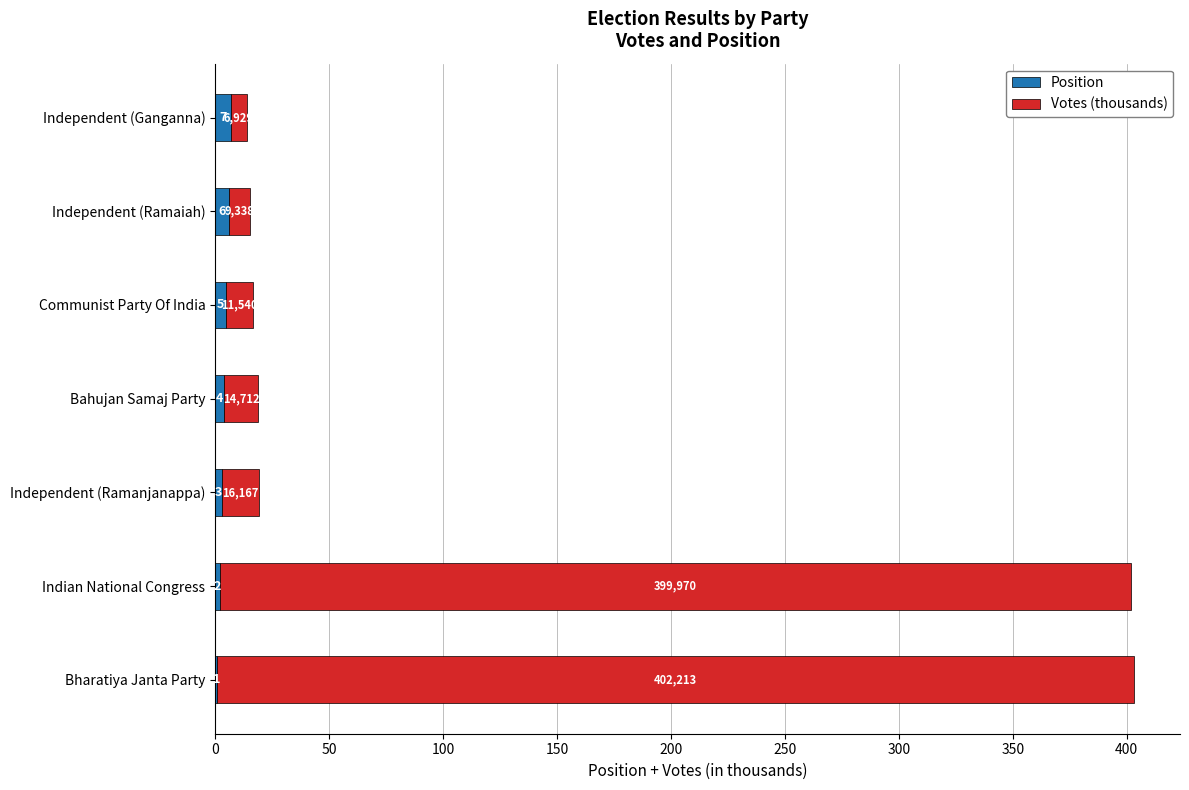

What value does the Position series have at Independent (Ramaiah)?

6.0